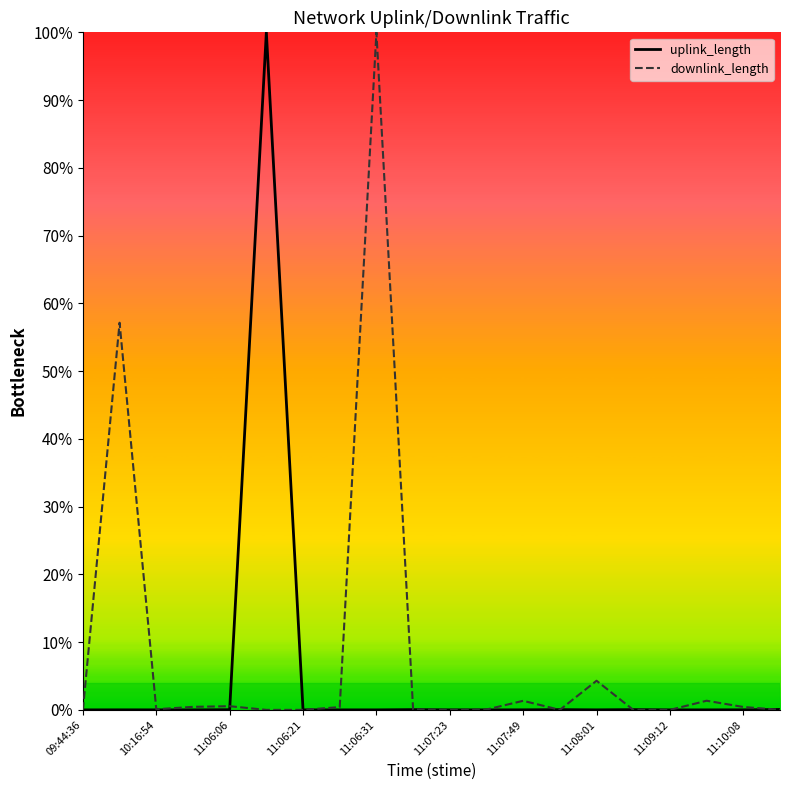

List the series in order of their overall mean, lowest first.

uplink_length, downlink_length